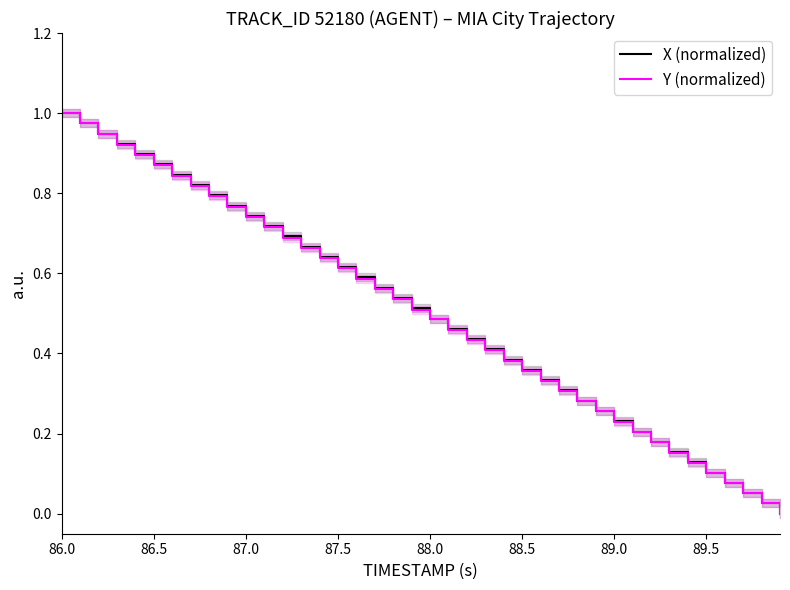

How many lines are shown in the chart?

2